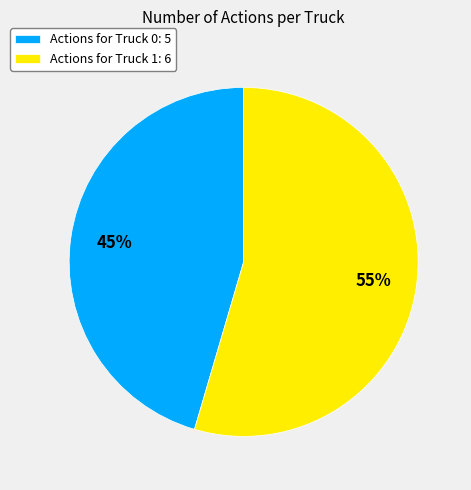

Which slice is the largest?

Actions for Truck 1: 6